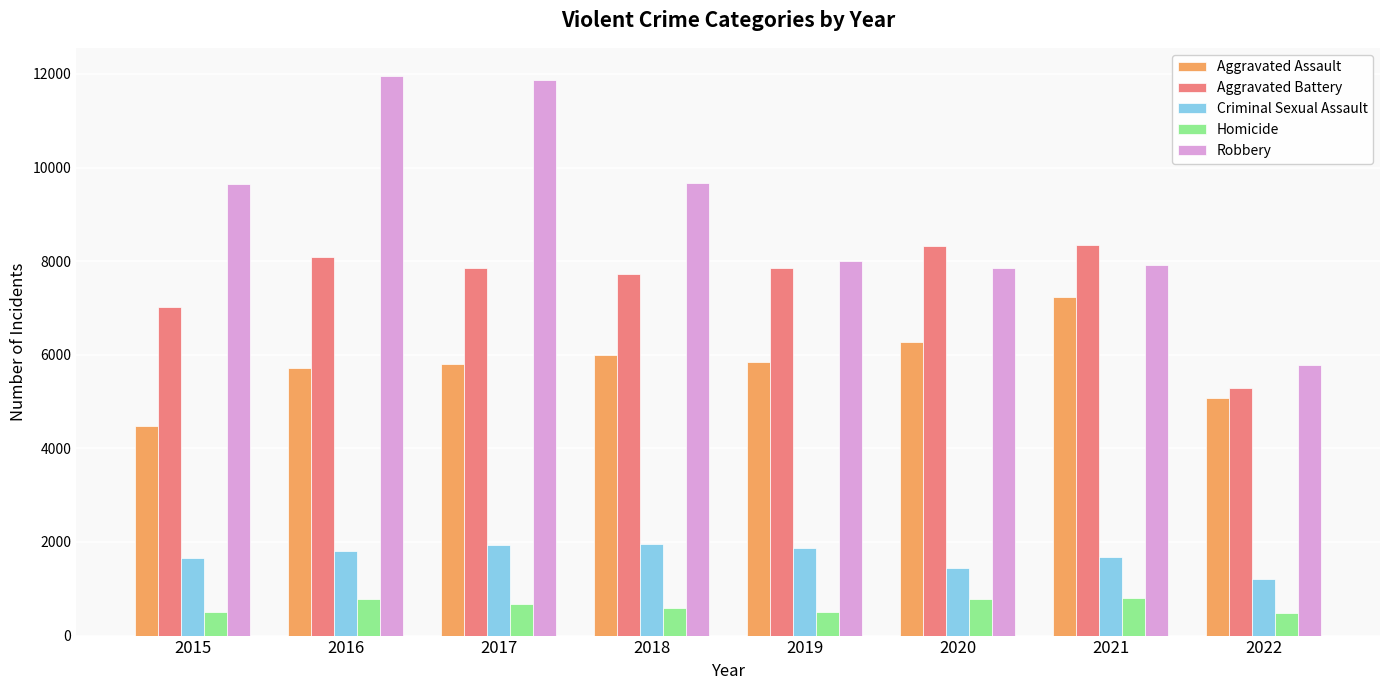

What is the sum of all Robbery values?

72714